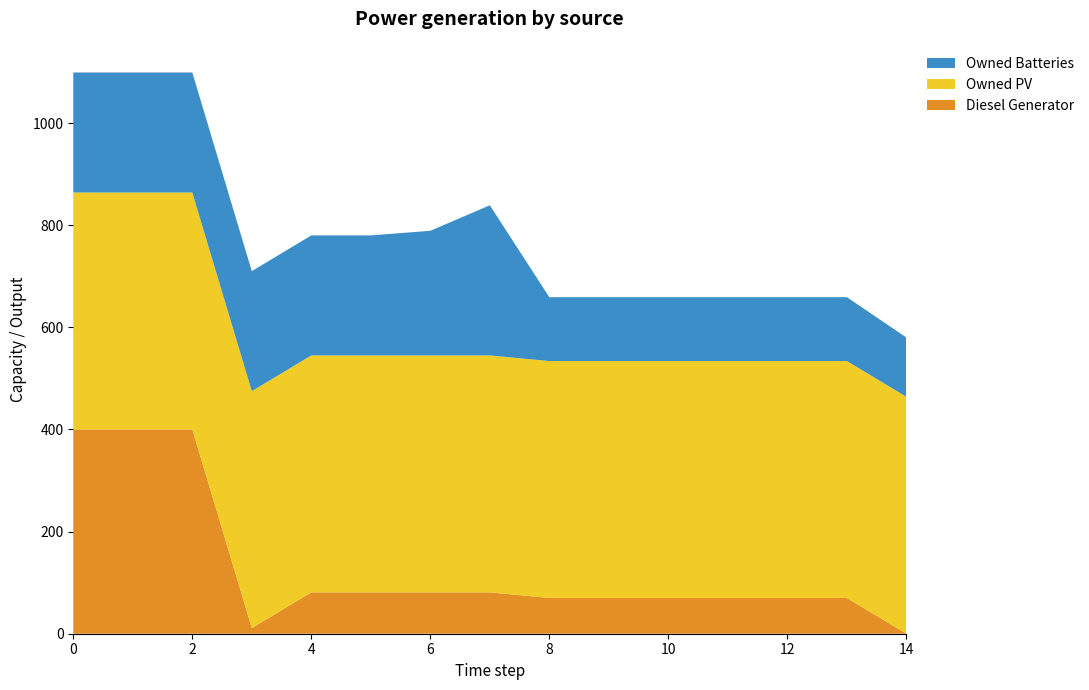

Reading left to right, extract all data points from this chart.

Diesel Generator: 0=400	1=400	2=400	3=11	4=81	5=81	6=81	7=81	8=70	9=70	10=70	11=70	12=70	13=70	14=0
Owned PV: 0=464	1=464	2=464	3=464	4=464	5=464	6=464	7=464	8=464	9=464	10=464	11=464	12=464	13=464	14=464
Owned Batteries: 0=235	1=235	2=235	3=235	4=235	5=235	6=244	7=294	8=125	9=125	10=125	11=125	12=125	13=125	14=116